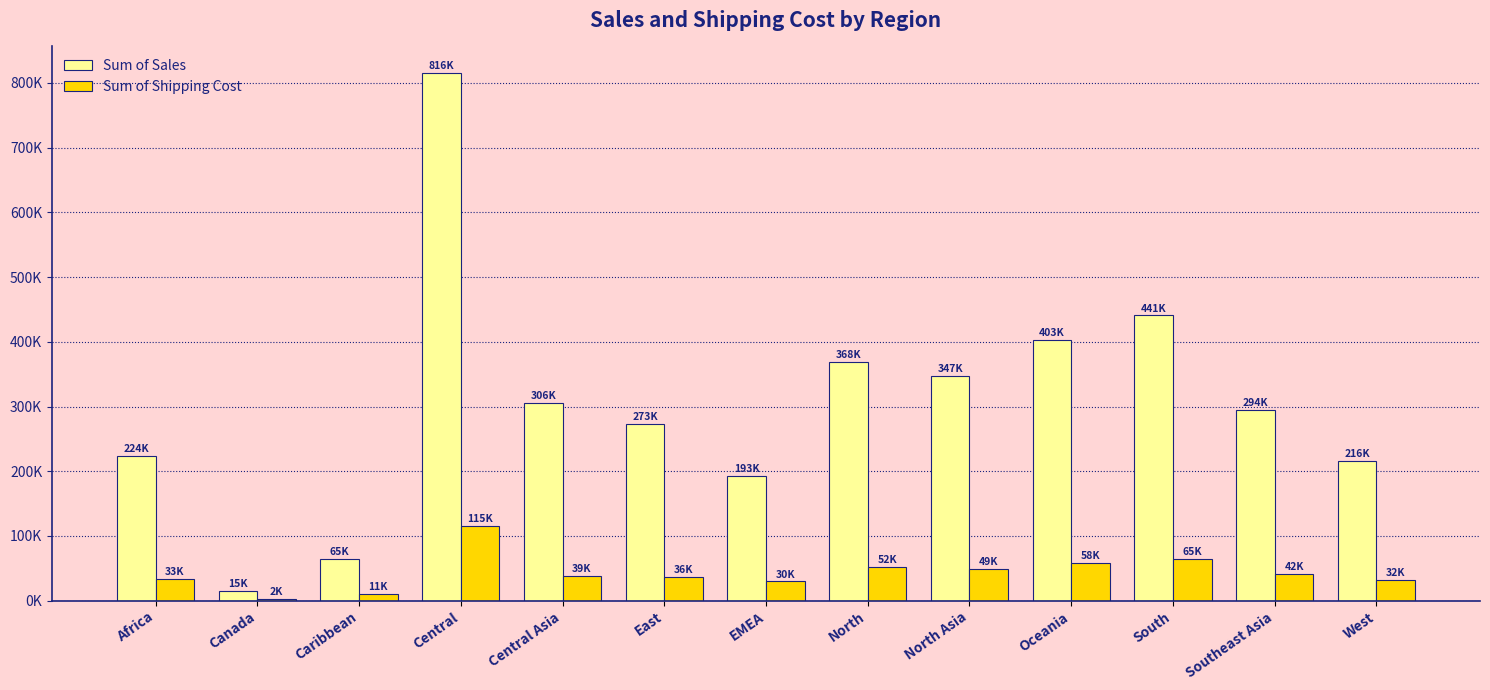

What is the spread (max minus min) of values at Central Asia?

266784.5